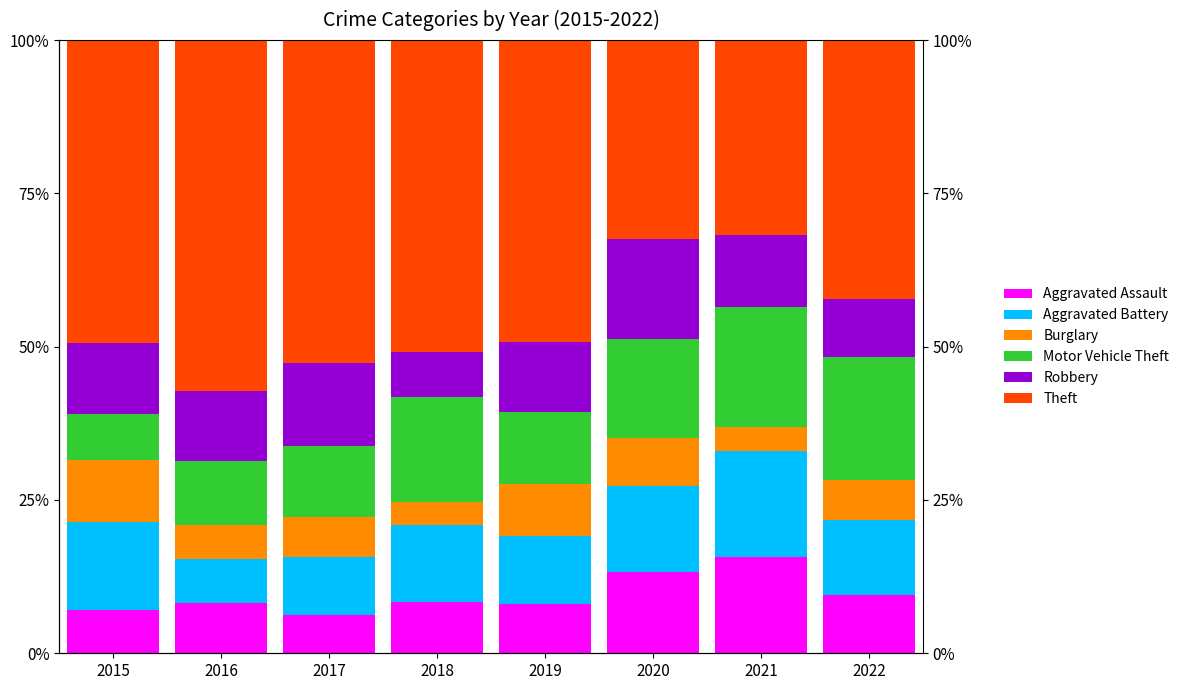

List the series in order of their peak value, lowest first.

Burglary, Aggravated Assault, Robbery, Aggravated Battery, Motor Vehicle Theft, Theft